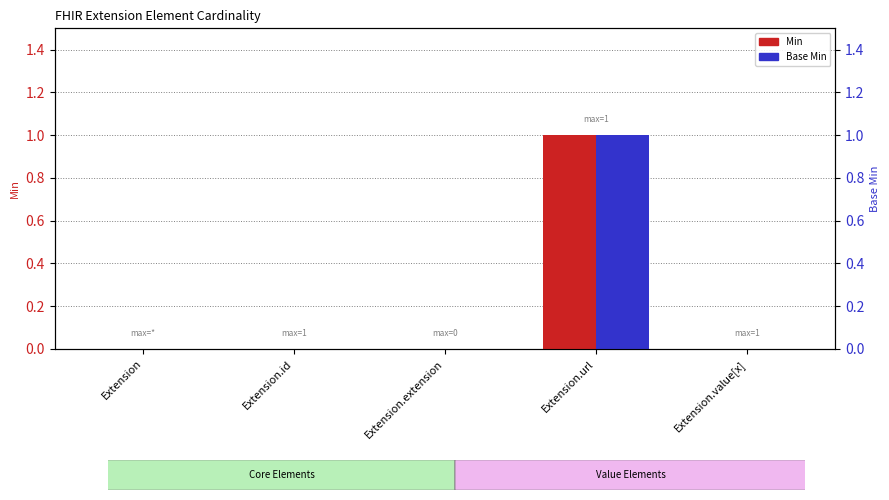

Is the value of Base Min at Extension.id greater than the value of Min at Extension?

No